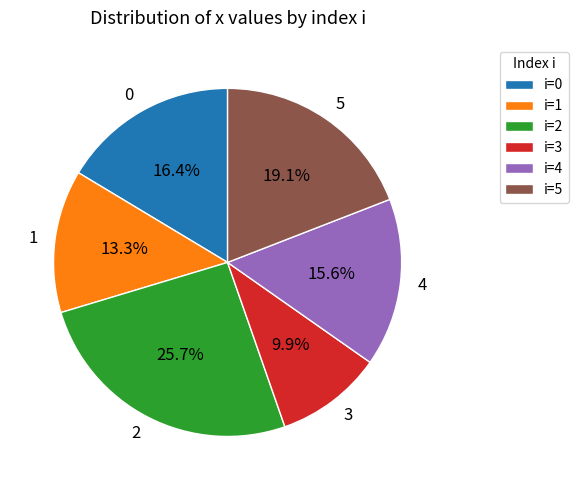

To the nearest percent, what is the difference between the largest and smallest slice percentages?

16%